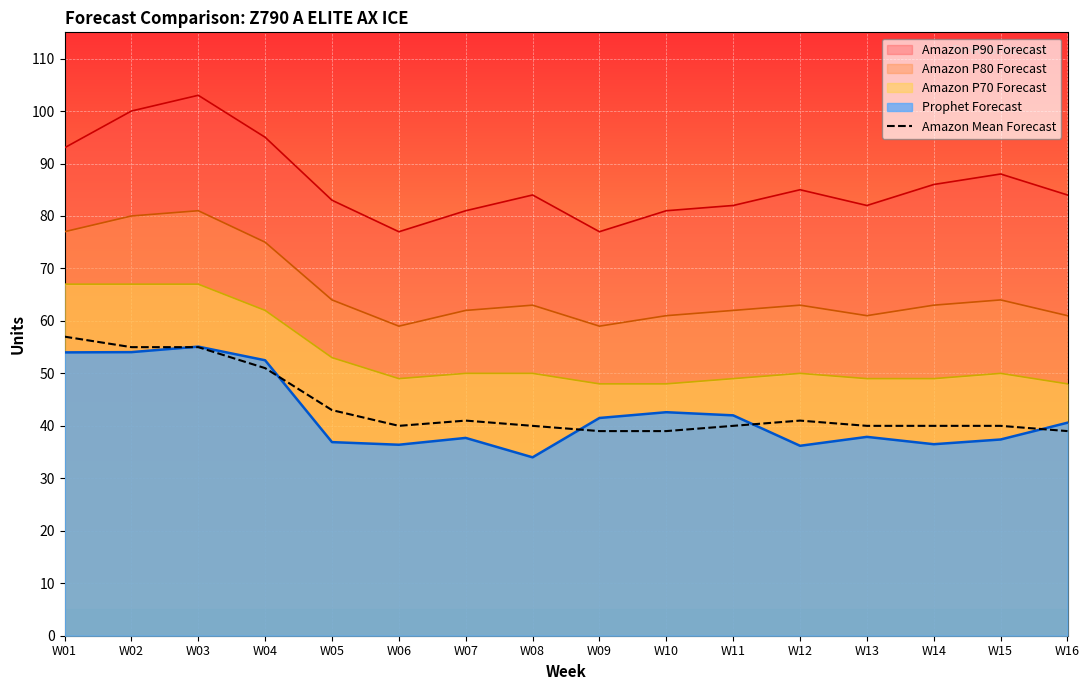

The value at W12 is 41. True or false?

True